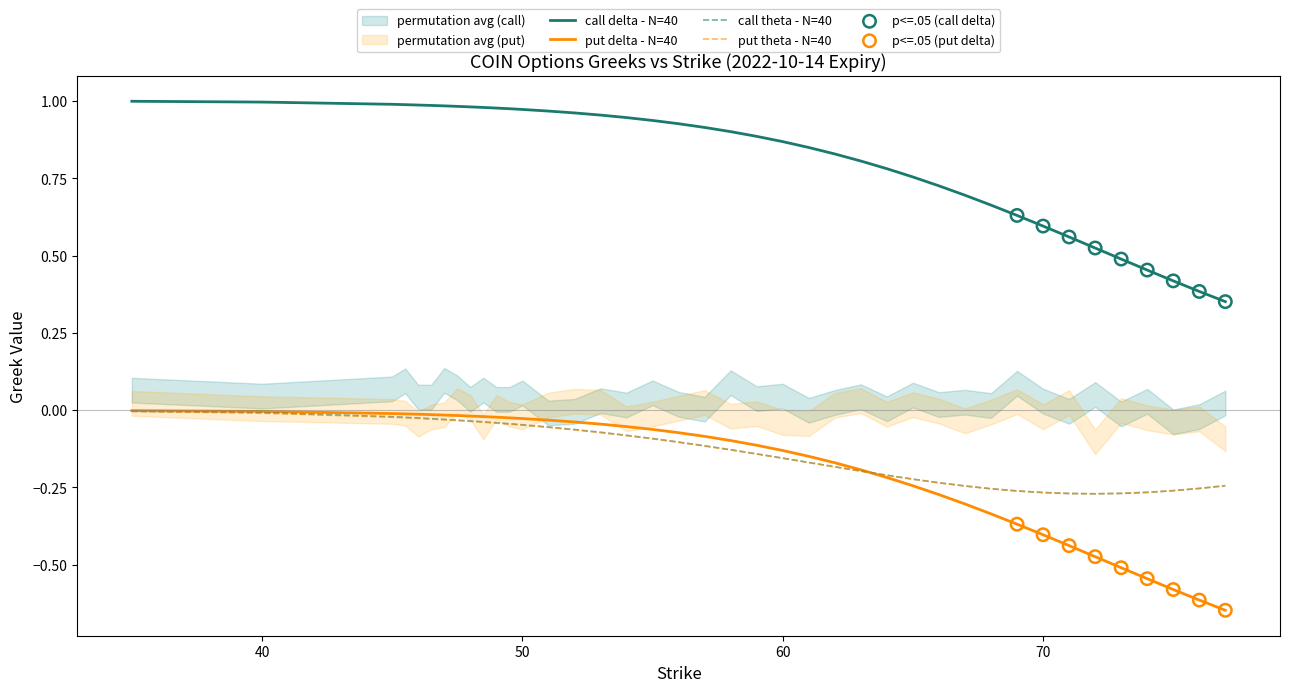

True or false: call delta - N=40 and put theta - N=40 intersect in this chart.

False